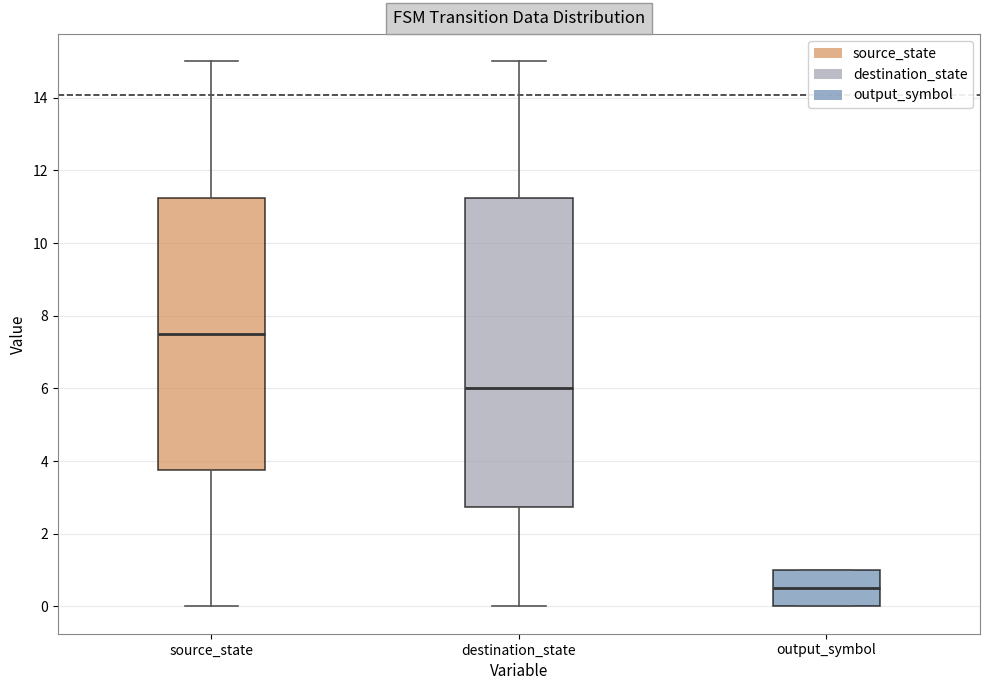

Reading left to right, transcribe this box plot: for each box, give where its median line is, the range the box spans, and where its two whiskers end, as read against the y-axis. The values are not printed on the chart, so give them approximately, as read against the axis.

source_state: median 7.6, box 3.8 to 11.2, whiskers 0.0 to 15.0
destination_state: median 6.0, box 2.8 to 11.2, whiskers 0.0 to 15.0
output_symbol: median 0.6, box 0.0 to 1.0, whiskers 0.0 to 1.0